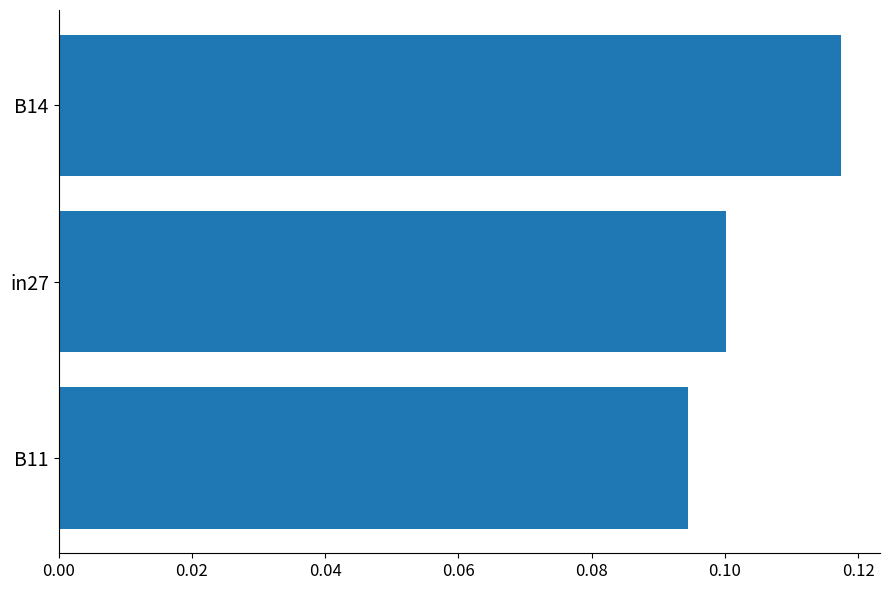

True or false: the data shows 0.2 at B14.

False